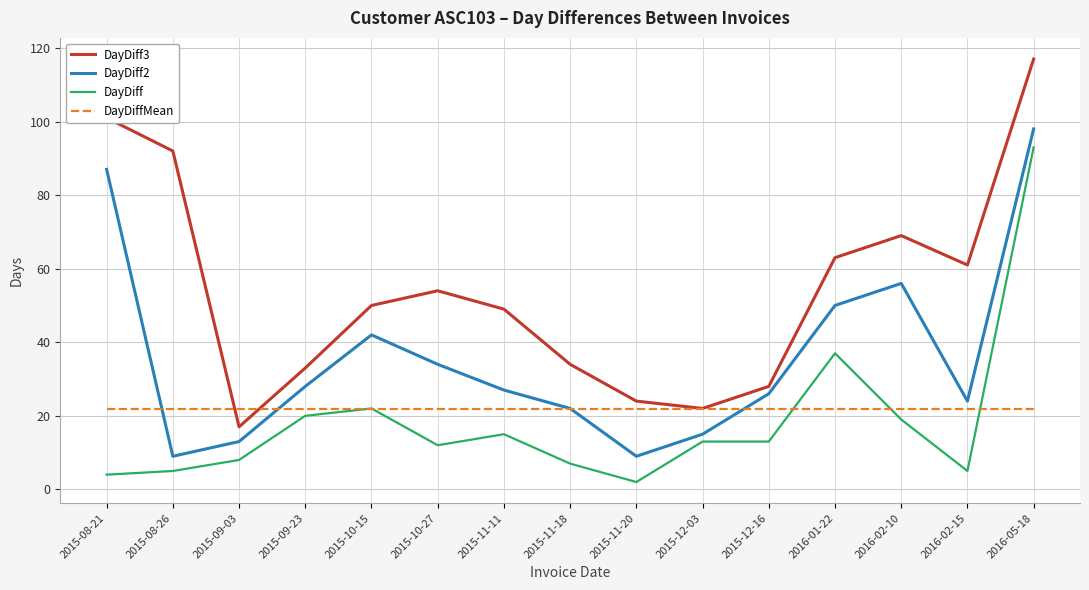

Which category has the lowest value across all series?

2015-11-20